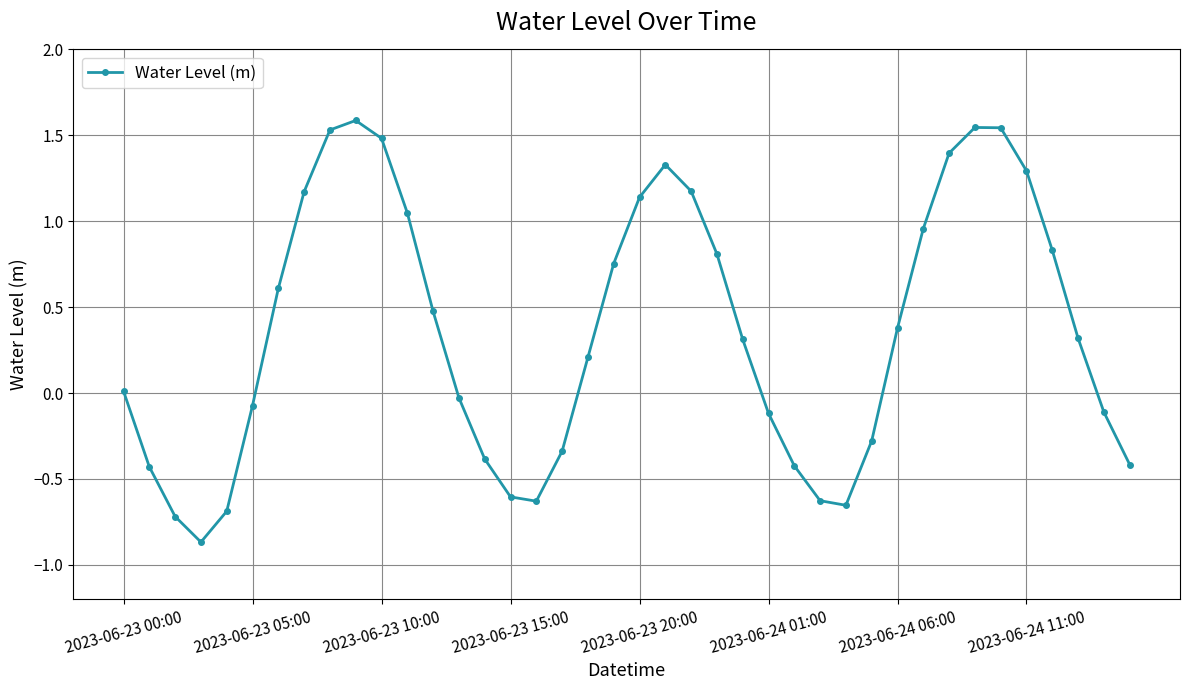

What is the difference between the second highest and minimum values?

2.4